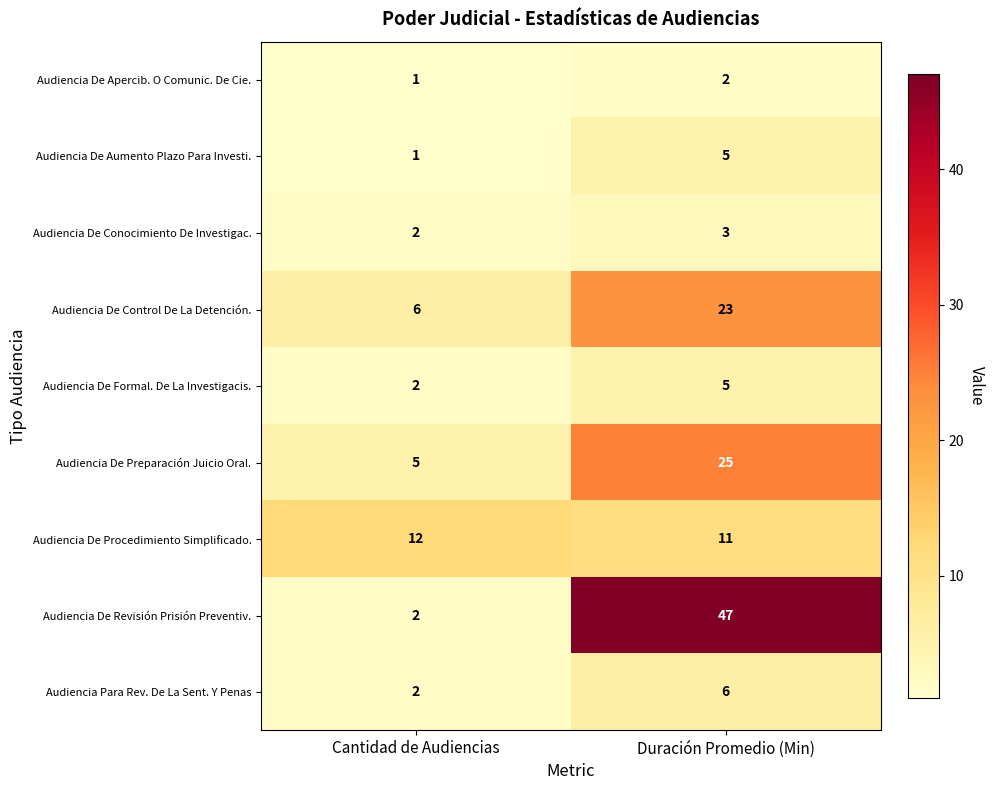

How many data points does each series have?

2